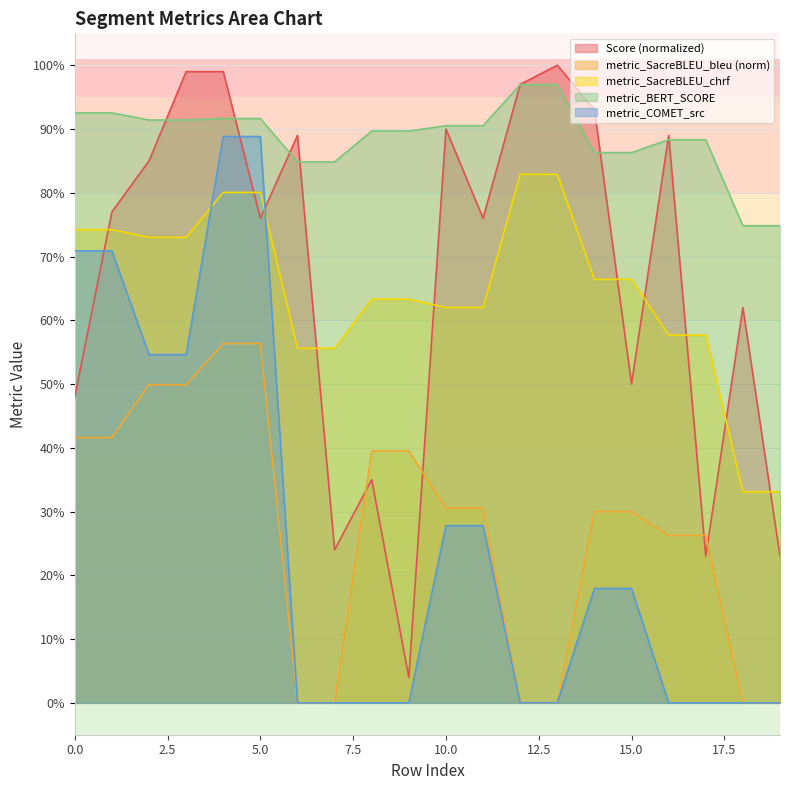

Which has a higher value, 16 or 10?

10